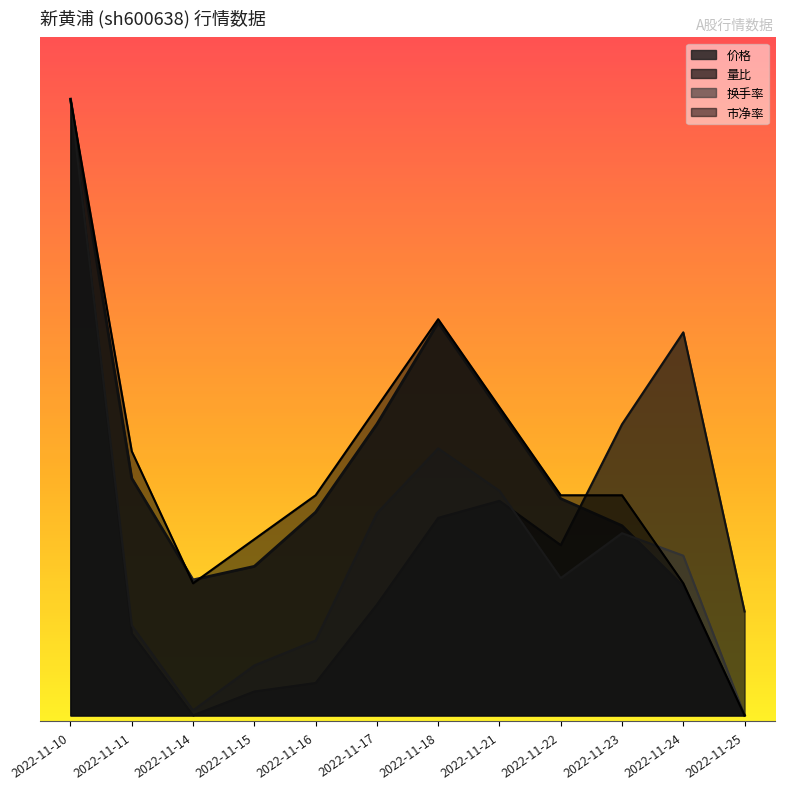

What is the value of the 换手率 point at the 9th from the left?

1.1